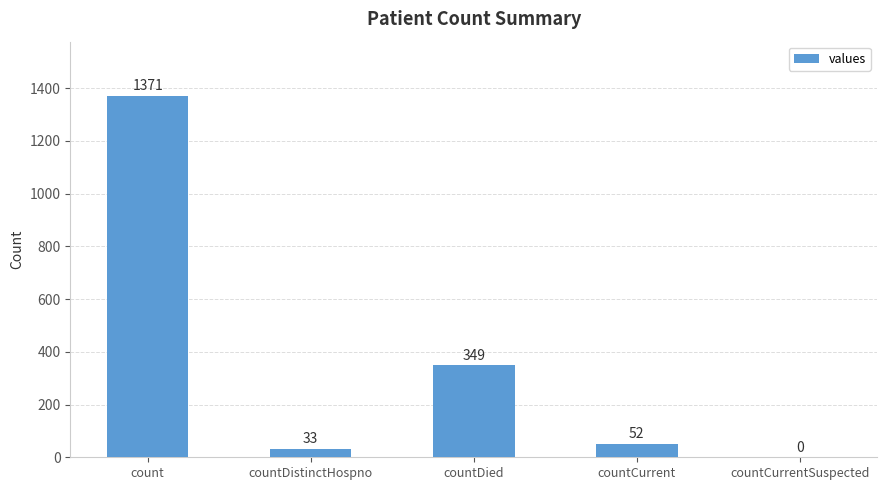

What is the change in value from countDistinctHospno to countCurrent?

+19